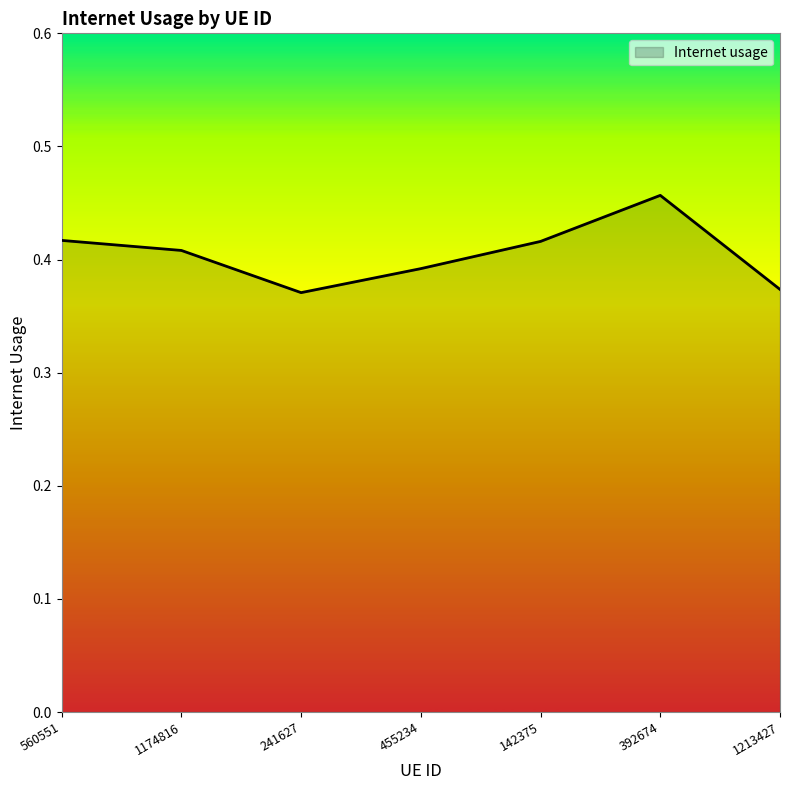

True or false: the data shows 0.6 at 560551.

False